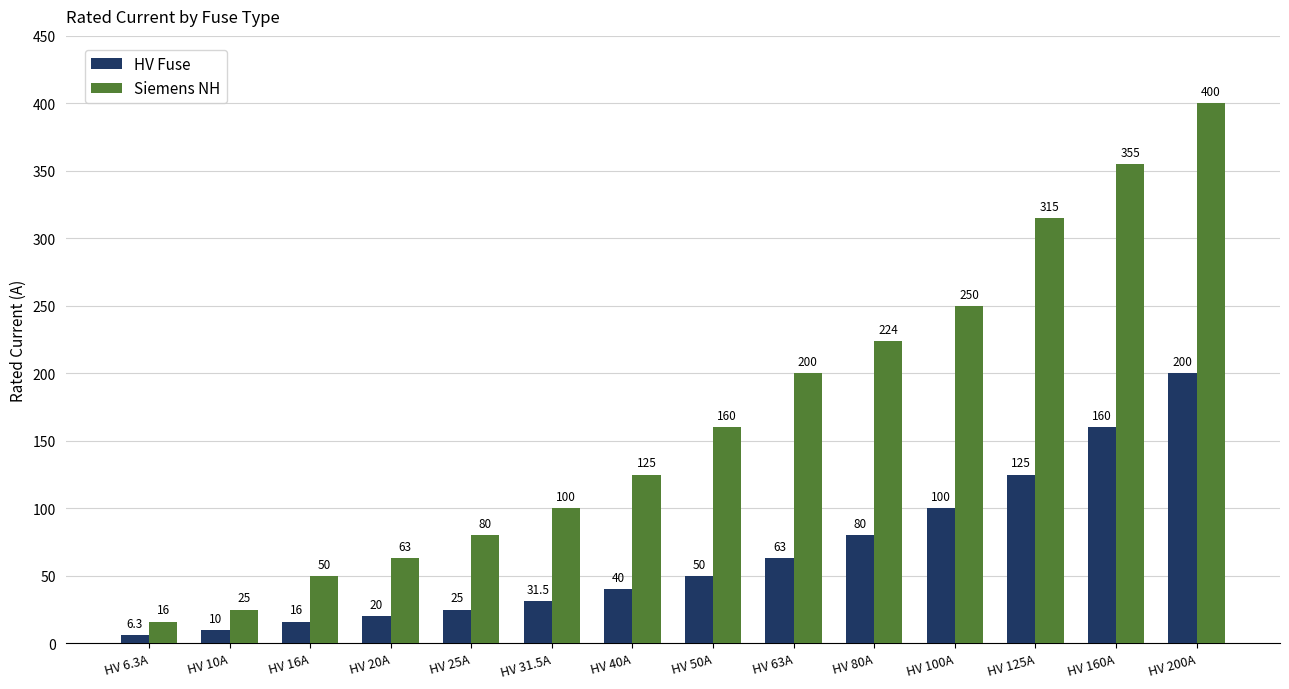

What is the minimum value shown in the chart?

6.3